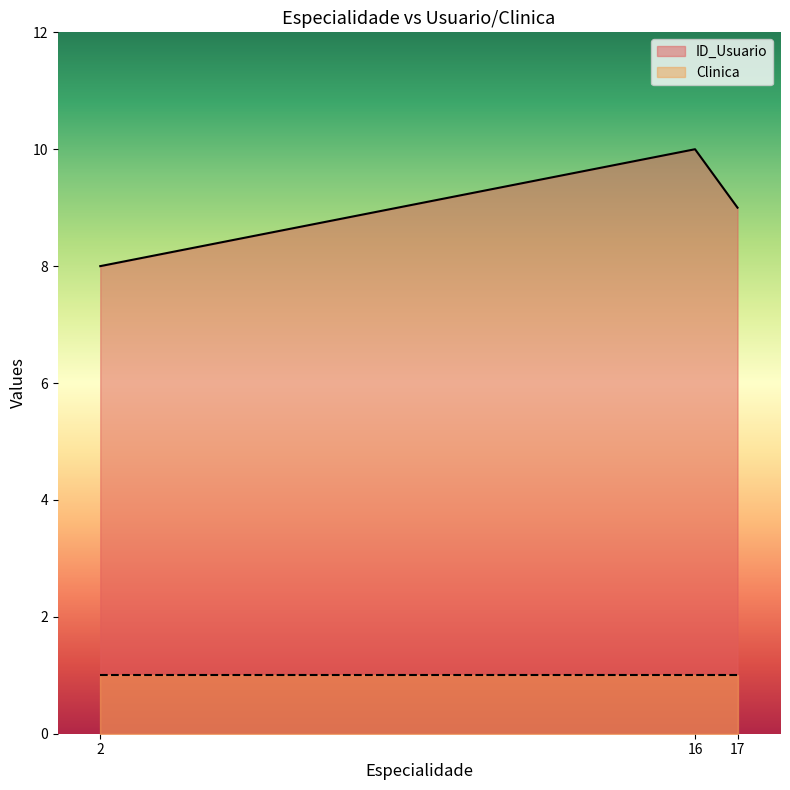

Is it true that Clinica equals 0 at 16?

False